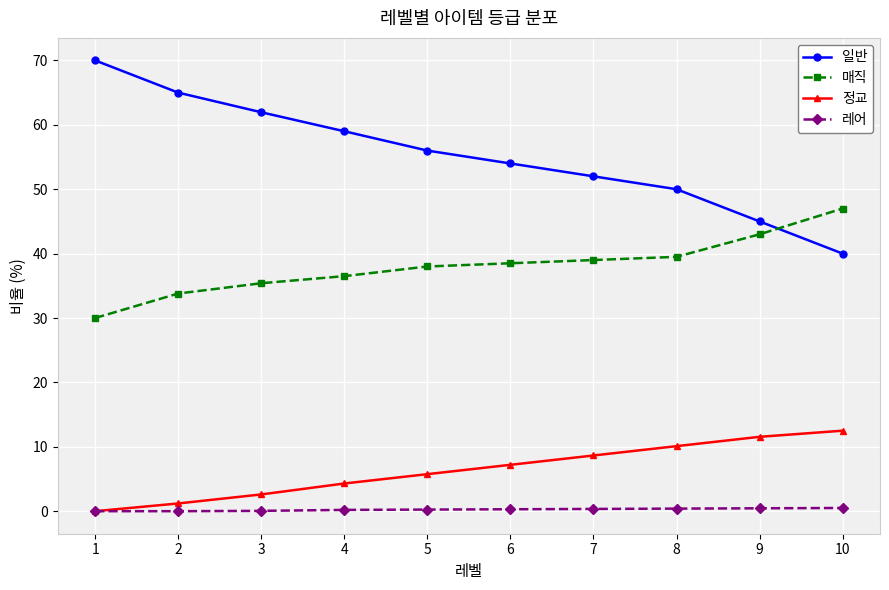

The 일반 series shows 40.0 at 10. True or false?

True